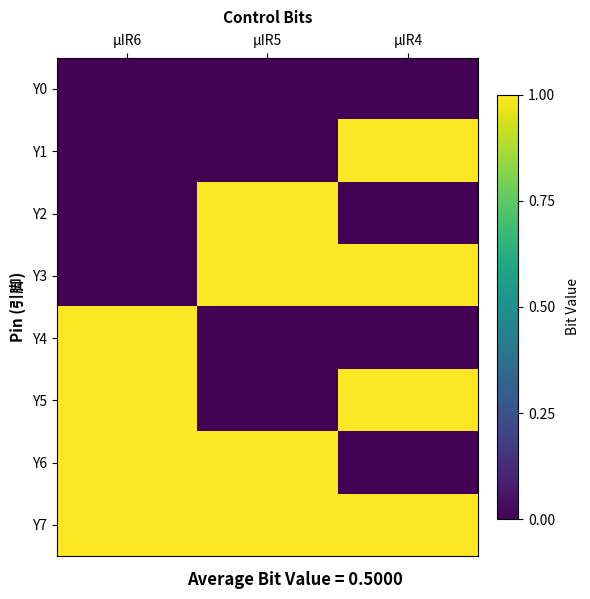

Between μIR6 and μIR5, which series saw the biggest shift?

Y2